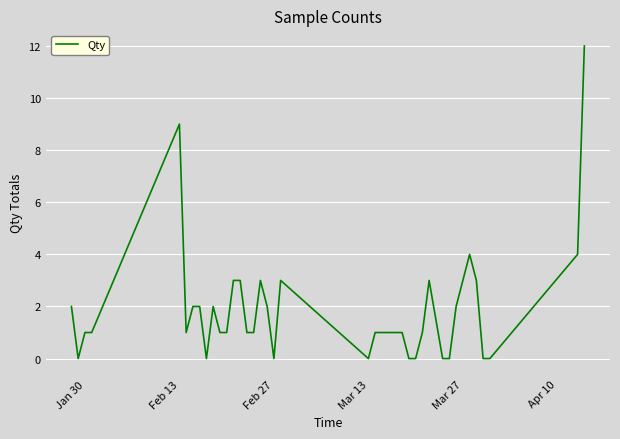

What is the difference between the maximum and minimum values?

12